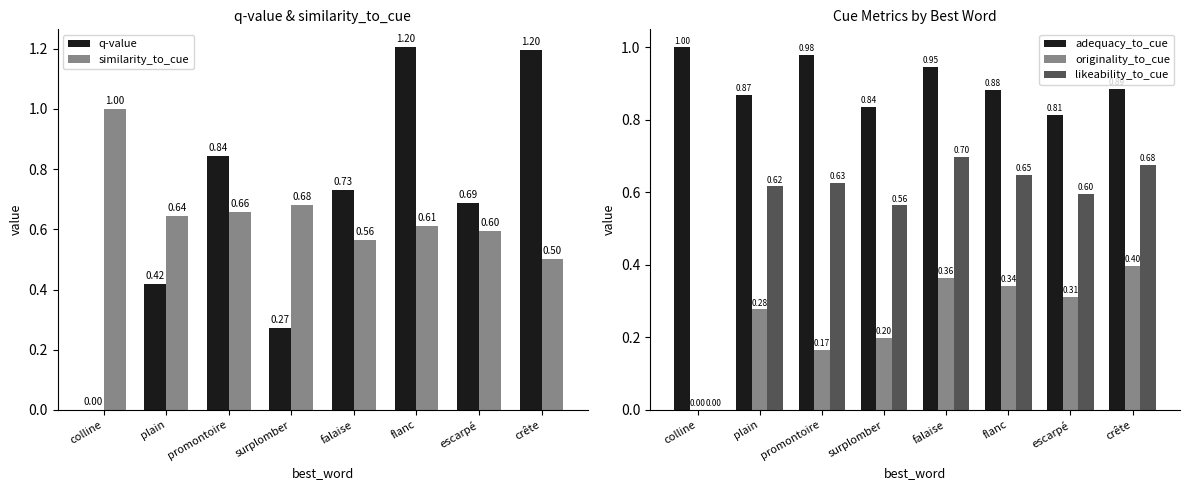

What is the difference between the maximum and minimum values in the adequacy_to_cue series?

0.2